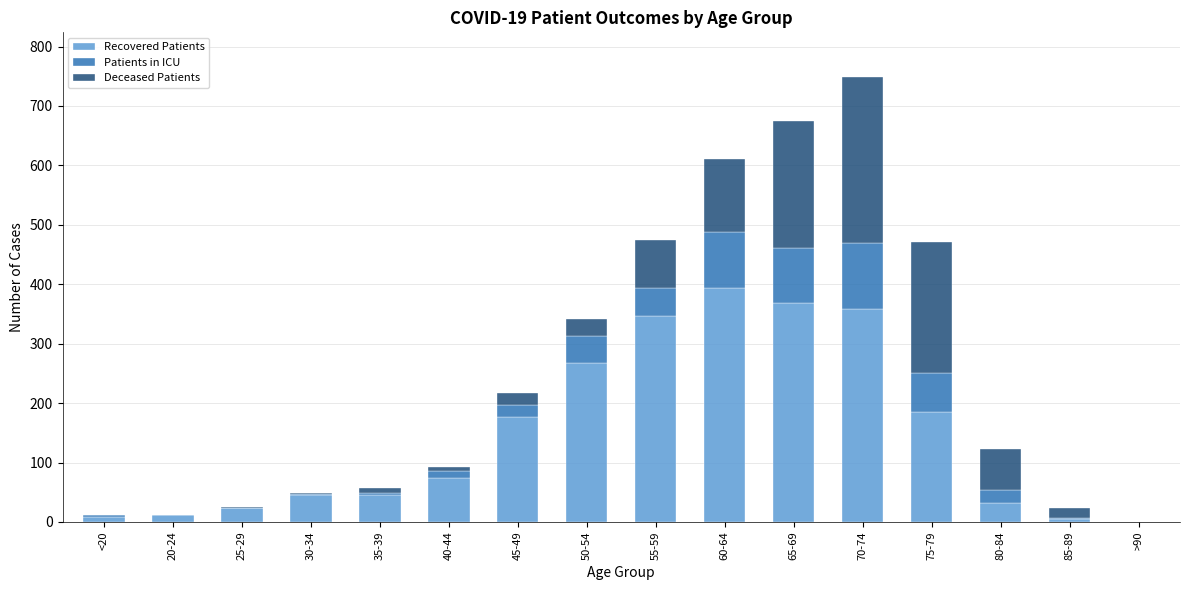

How many data points does each series have?

16